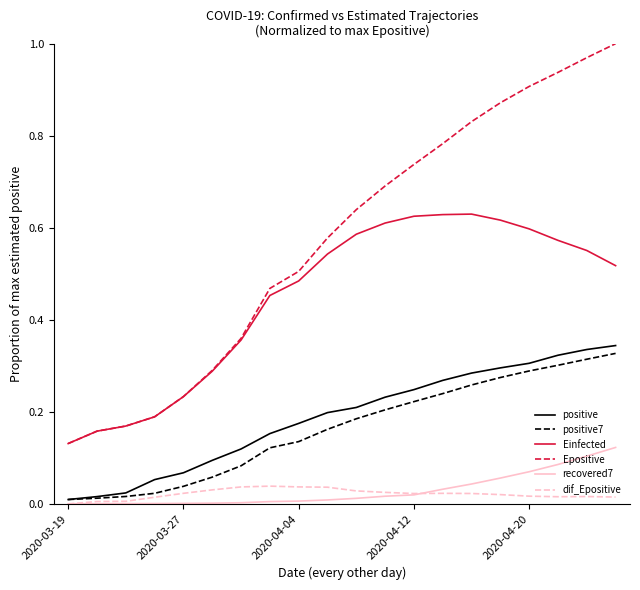

True or false: Einfected and recovered7 cross at least once.

False